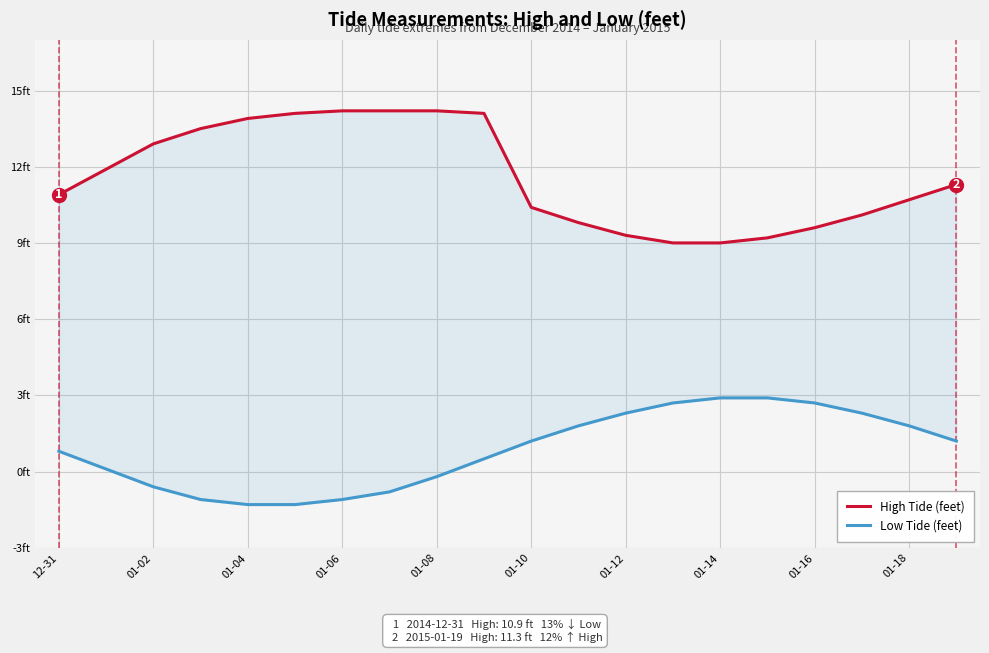

Which has a higher value, 01-16 or 12-31?

12-31